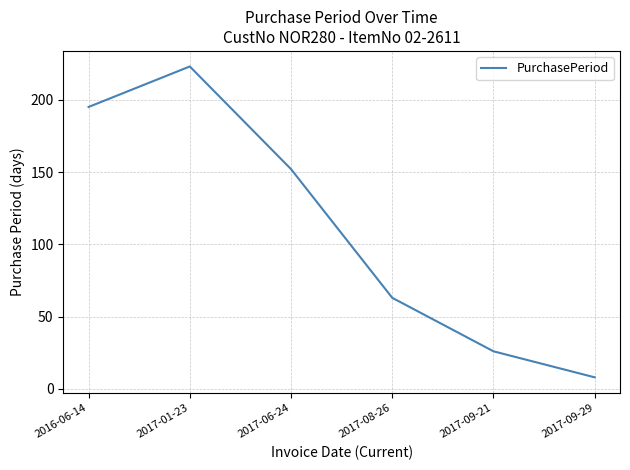

Reading left to right, transcribe all the data shown in this chart.

195	223	152	63	26	8